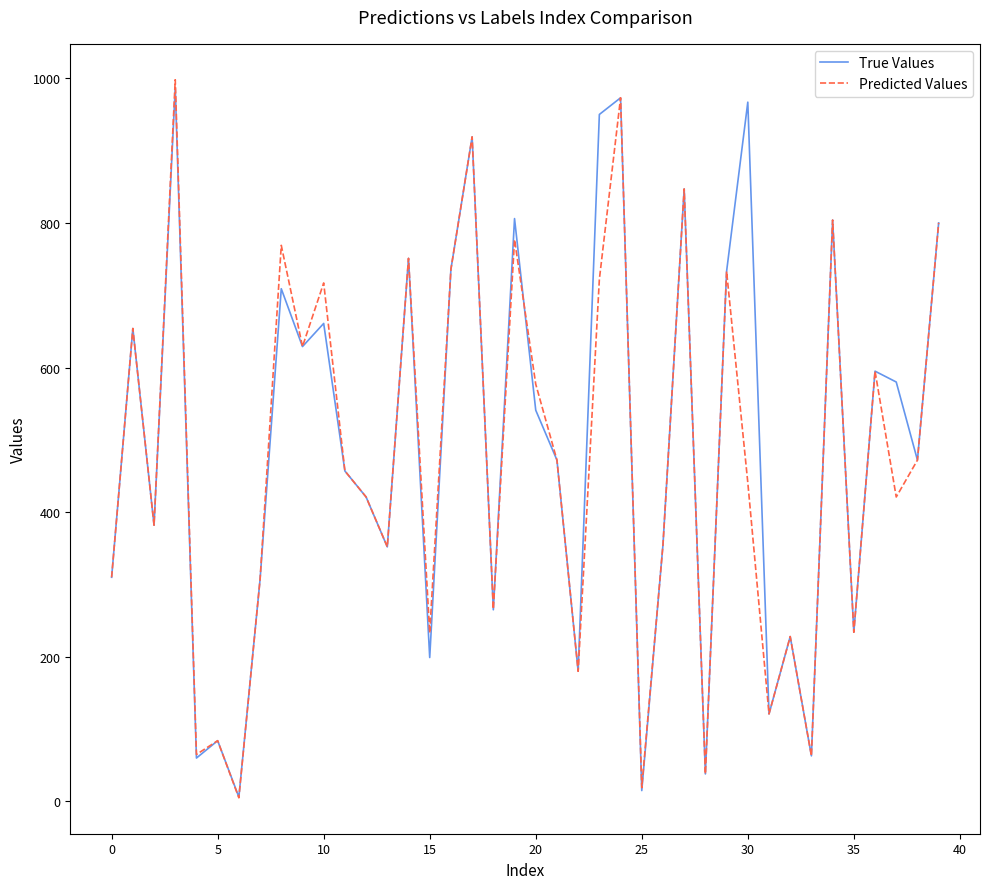

What is the highest value of the Predicted Values series?

998